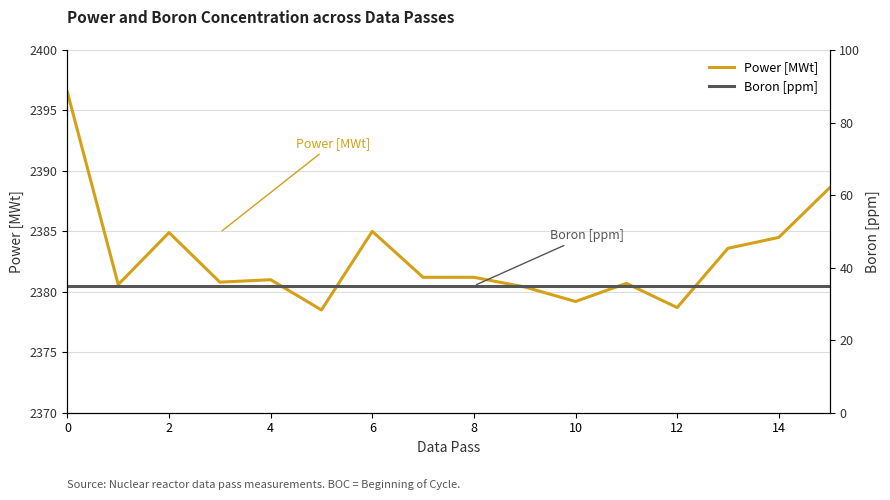

Is this an area chart (filled region under the line)?

No